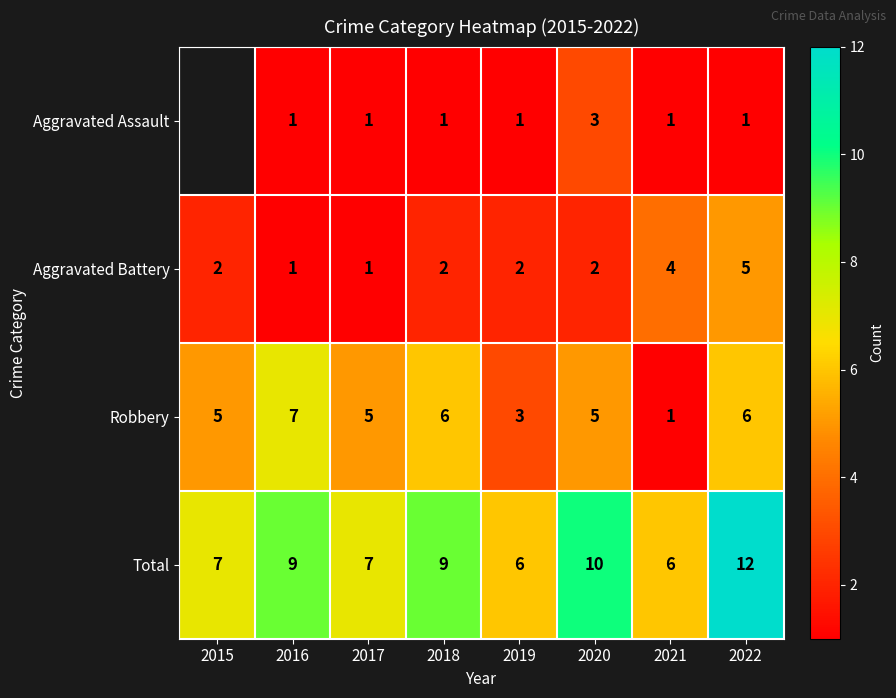

Rank the series at 2018 from highest to lowest value.

Total, Robbery, Aggravated Battery, Aggravated Assault